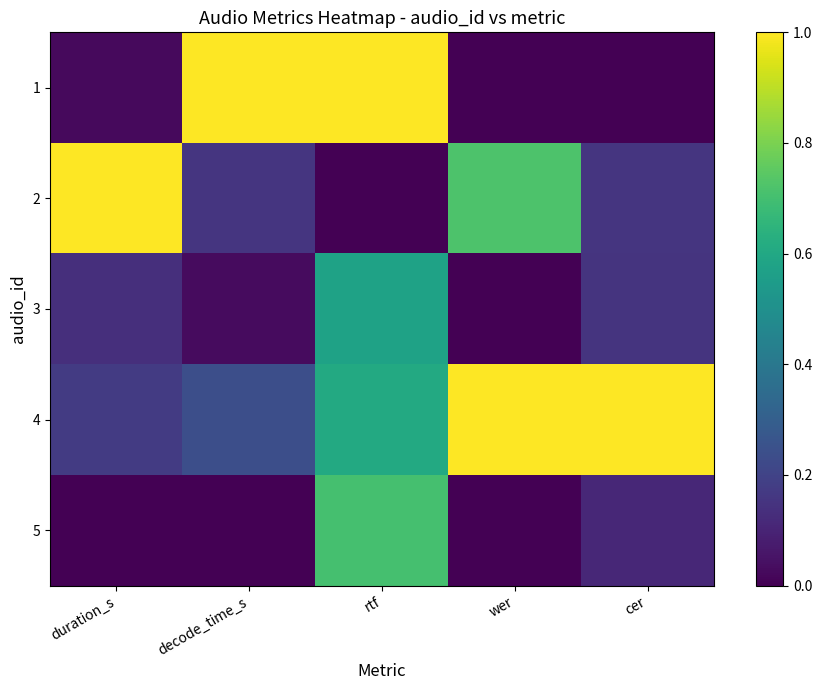

At which category is the sum across all series the highest?

rtf